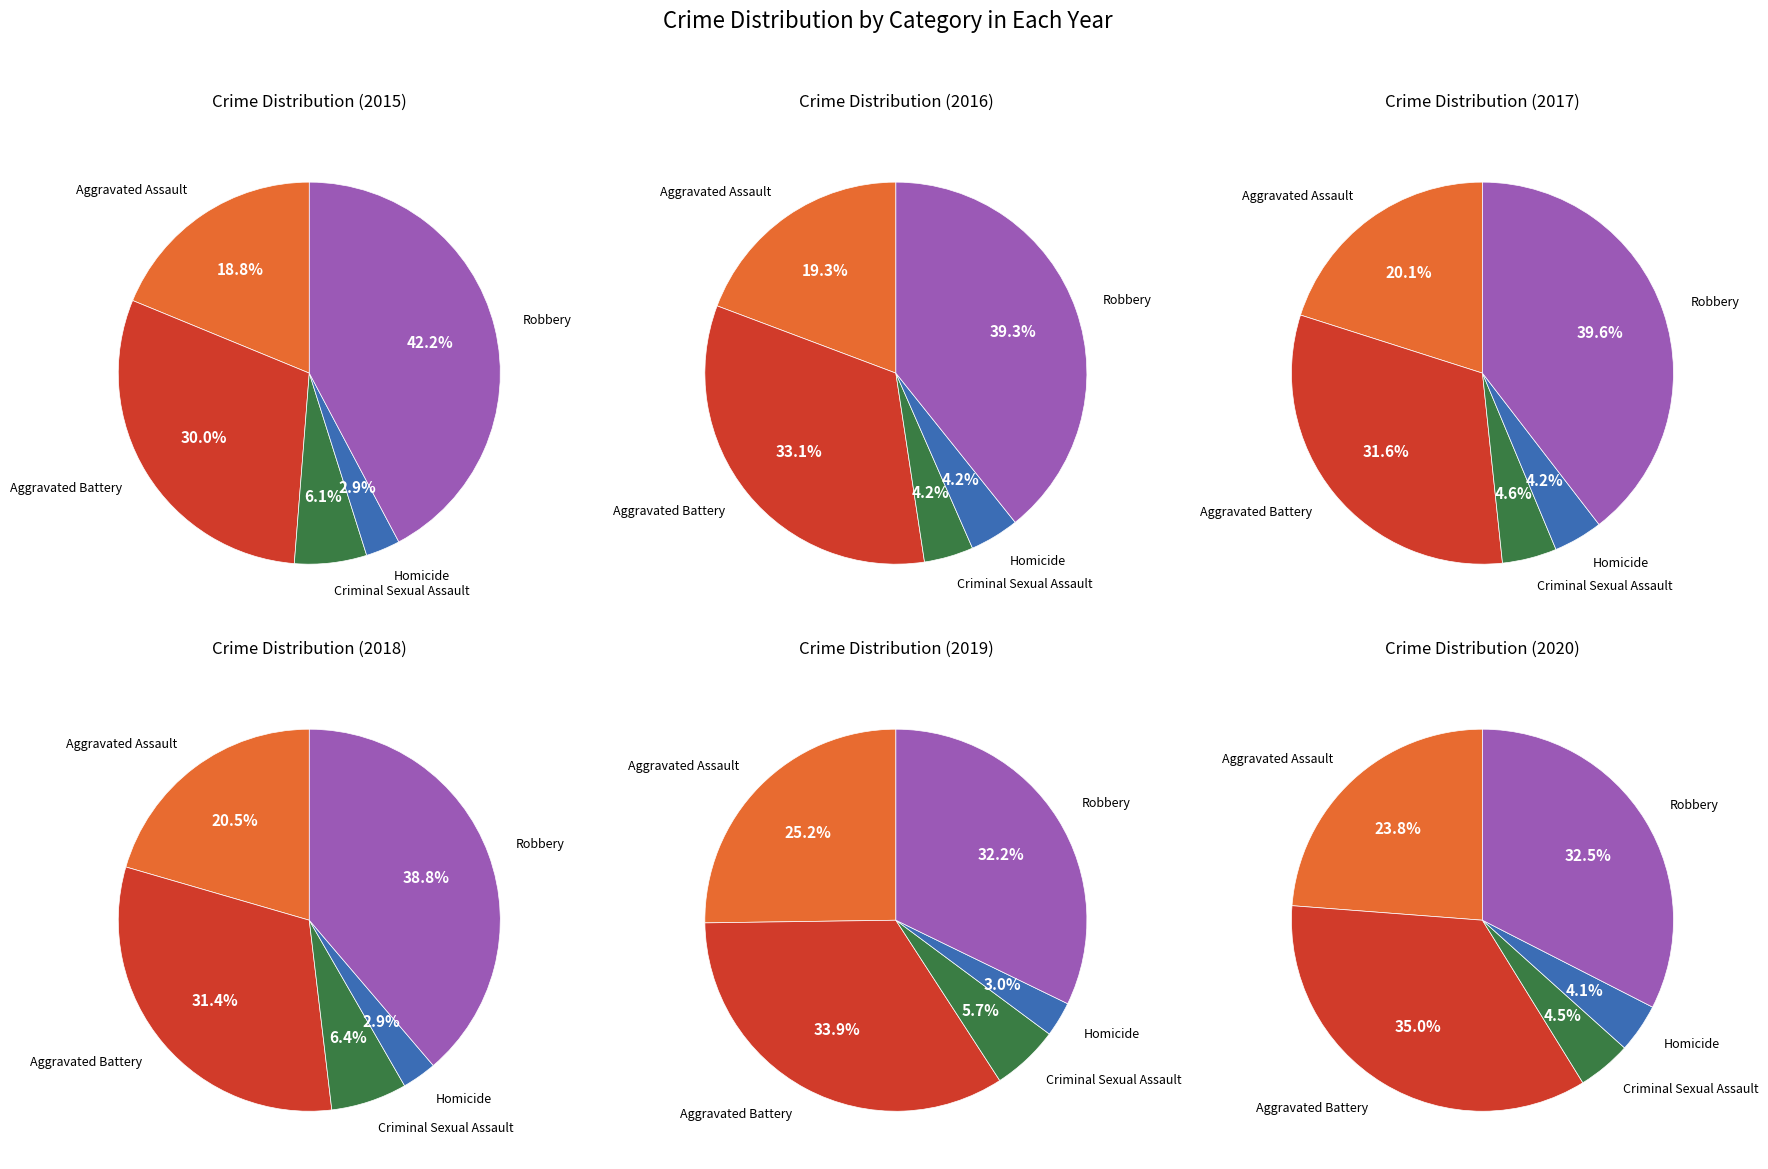

Does Criminal Sexual Assault account for over 50% of the chart?

No